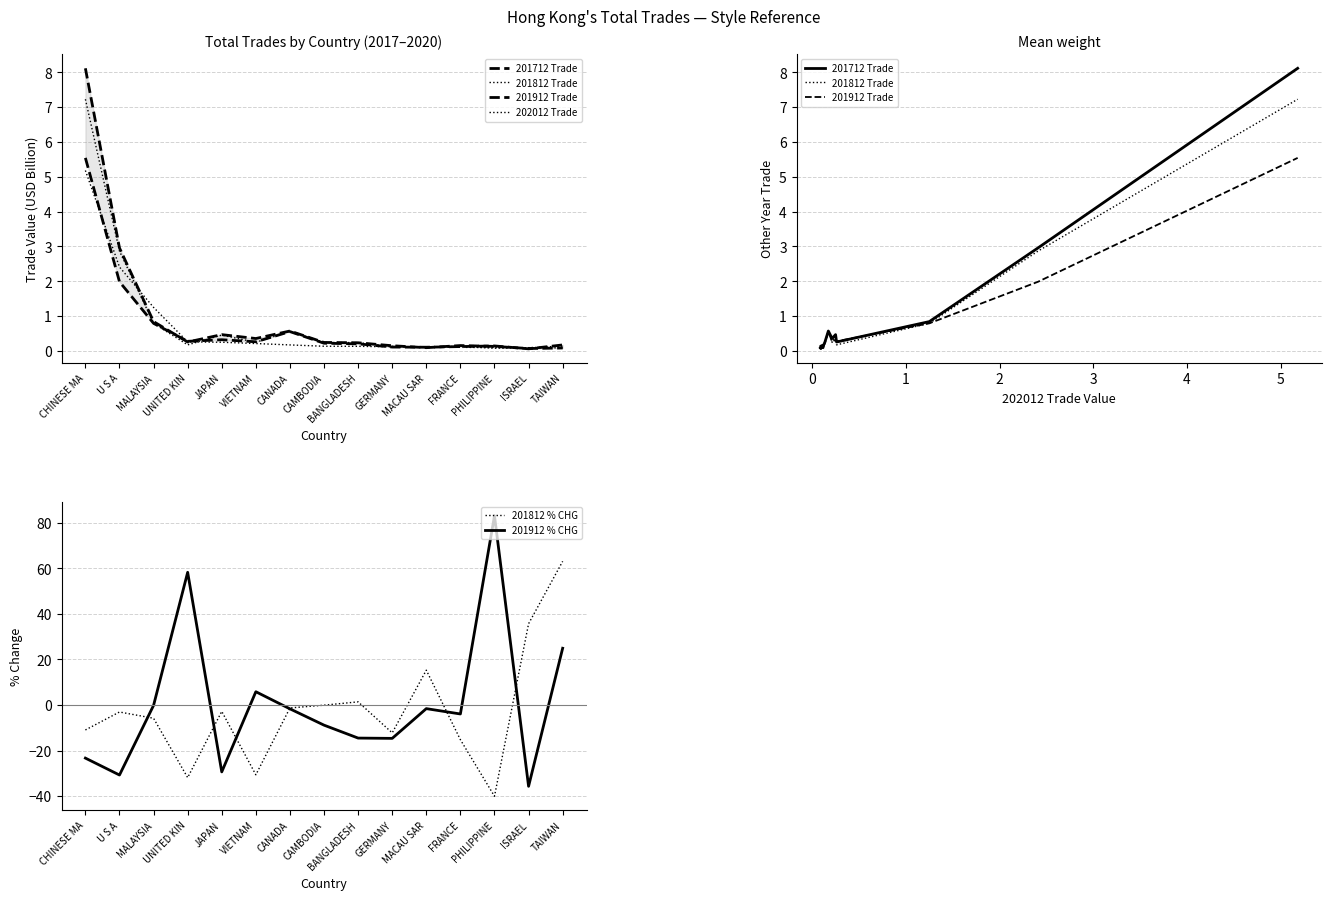

What is the minimum value for 201912 Trade?

0.1